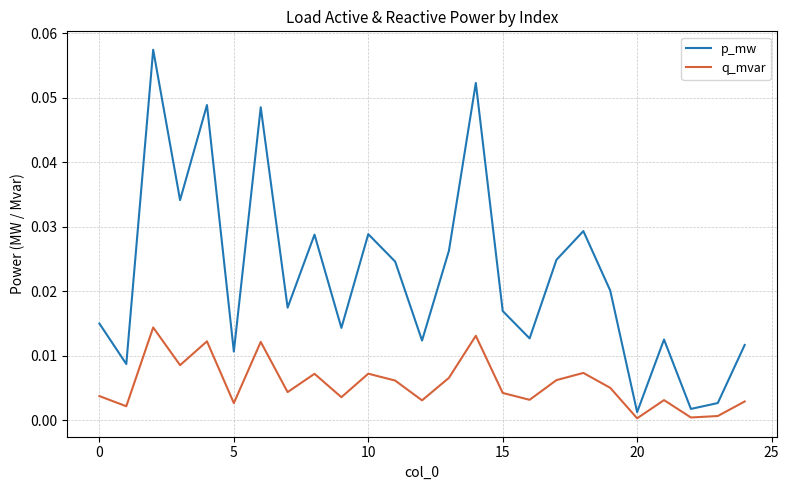

How many lines are shown in the chart?

2